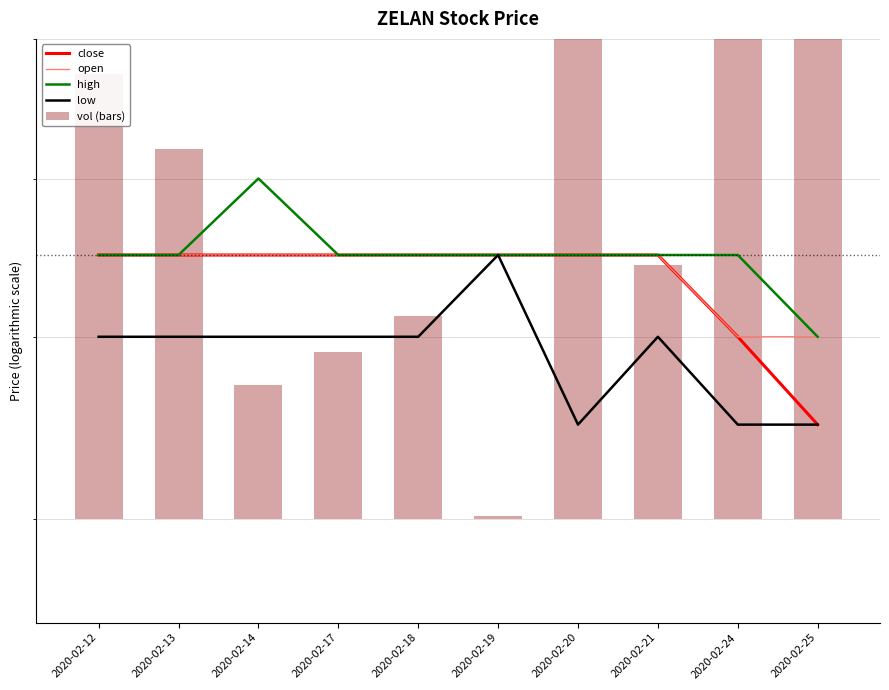

How many groups of bars are there?

10